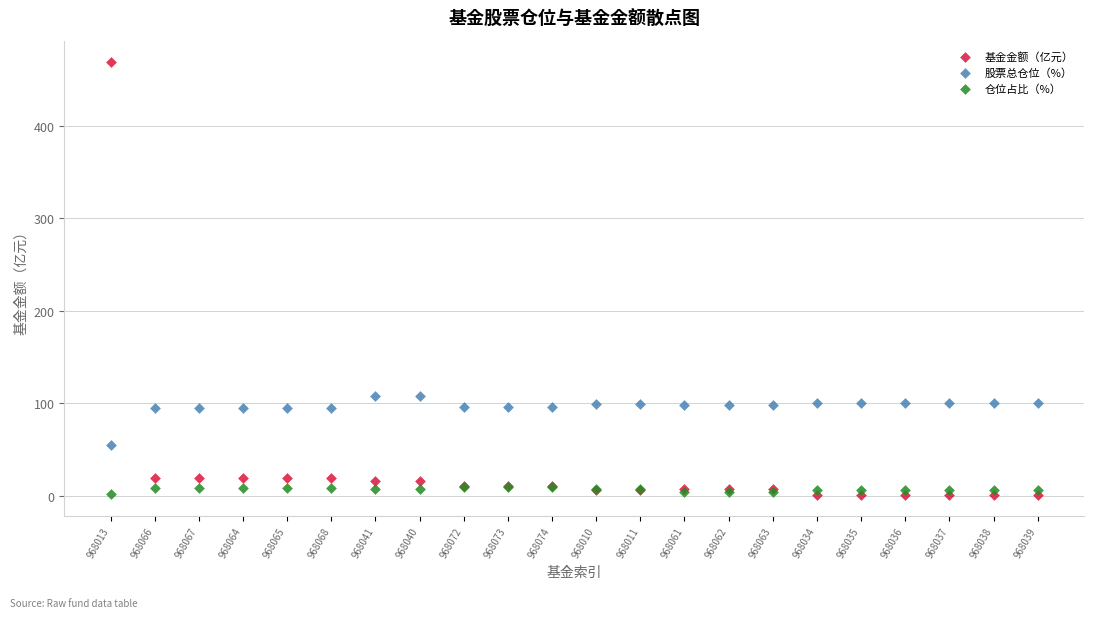

Which series reaches the maximum Y coordinate?

基金金额（亿元）